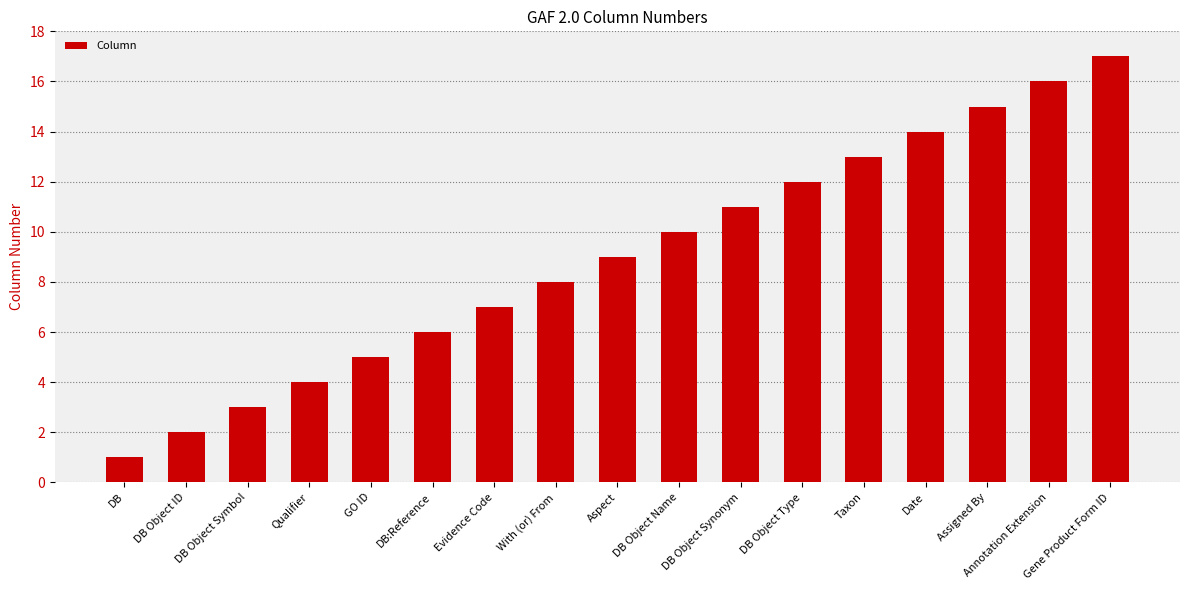

What is the change in value from GO ID to Evidence Code?

+2